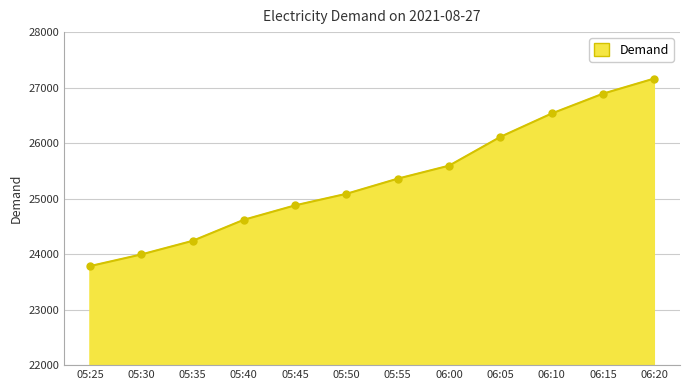

How many categories are shown in the chart?

12